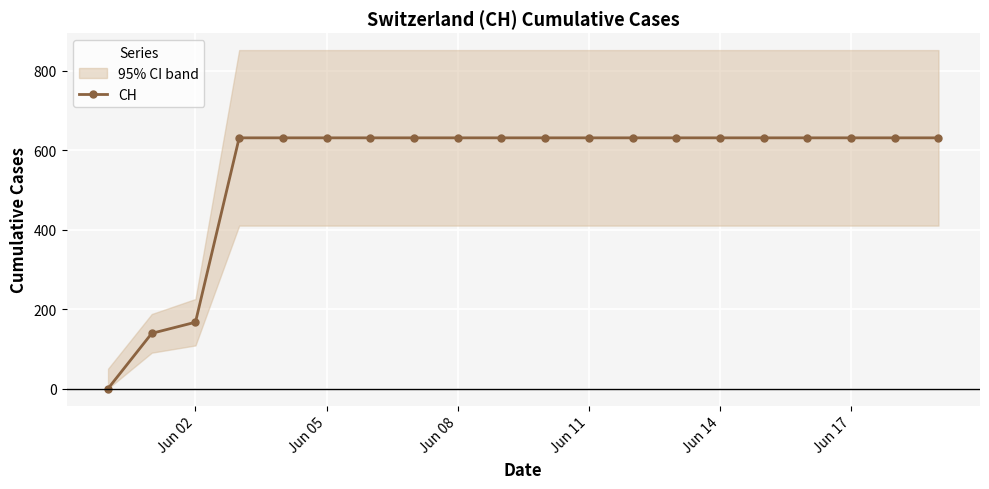

How many lines are shown in the chart?

1